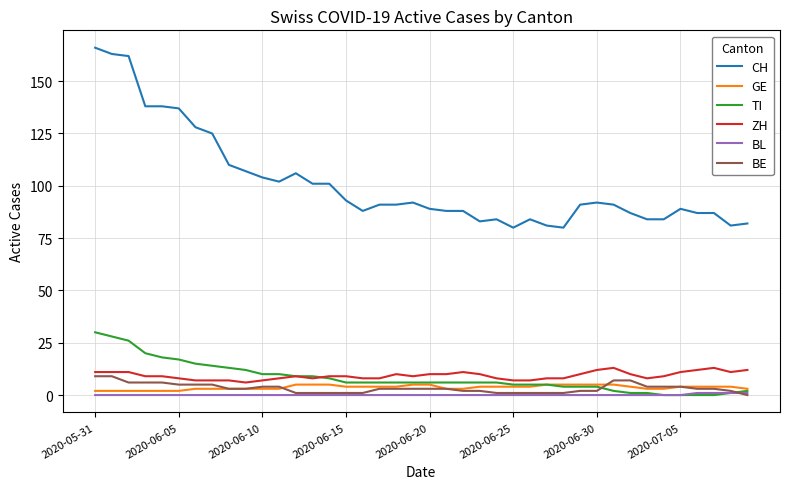

Which series has the largest total across all categories?

CH